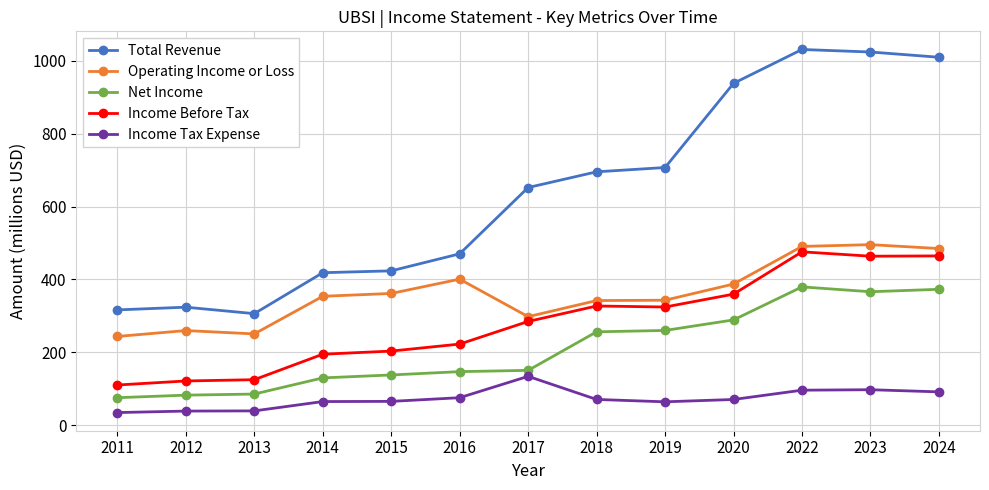

What is the minimum value shown in the chart?

34.8